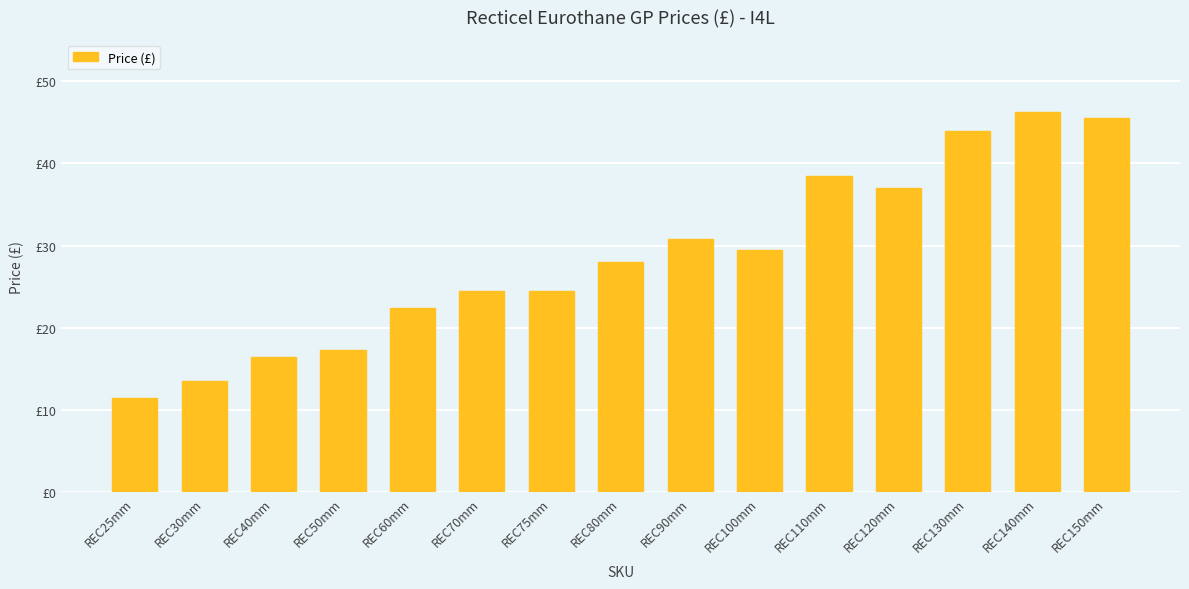

Count the number of data series in this chart.

1